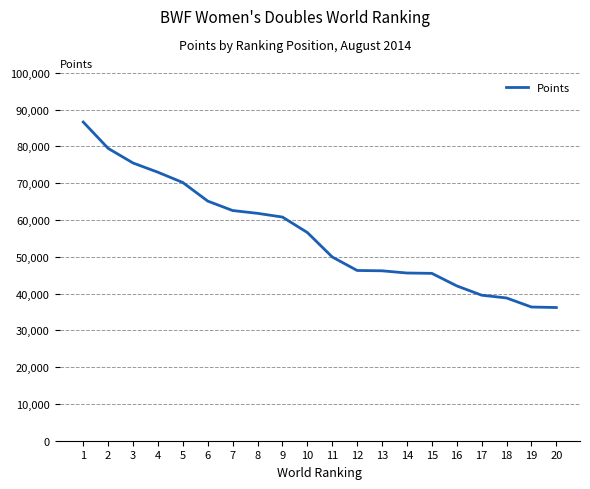

What is the minimum value shown in the chart?

36210.0